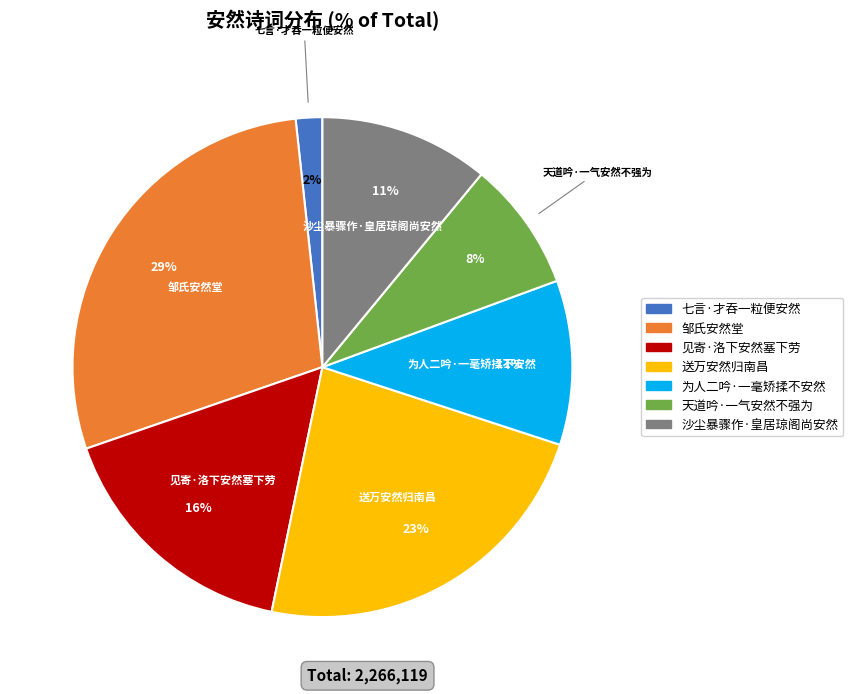

To the nearest percent, what portion does 见寄·洛下安然塞下劳 represent?

16%